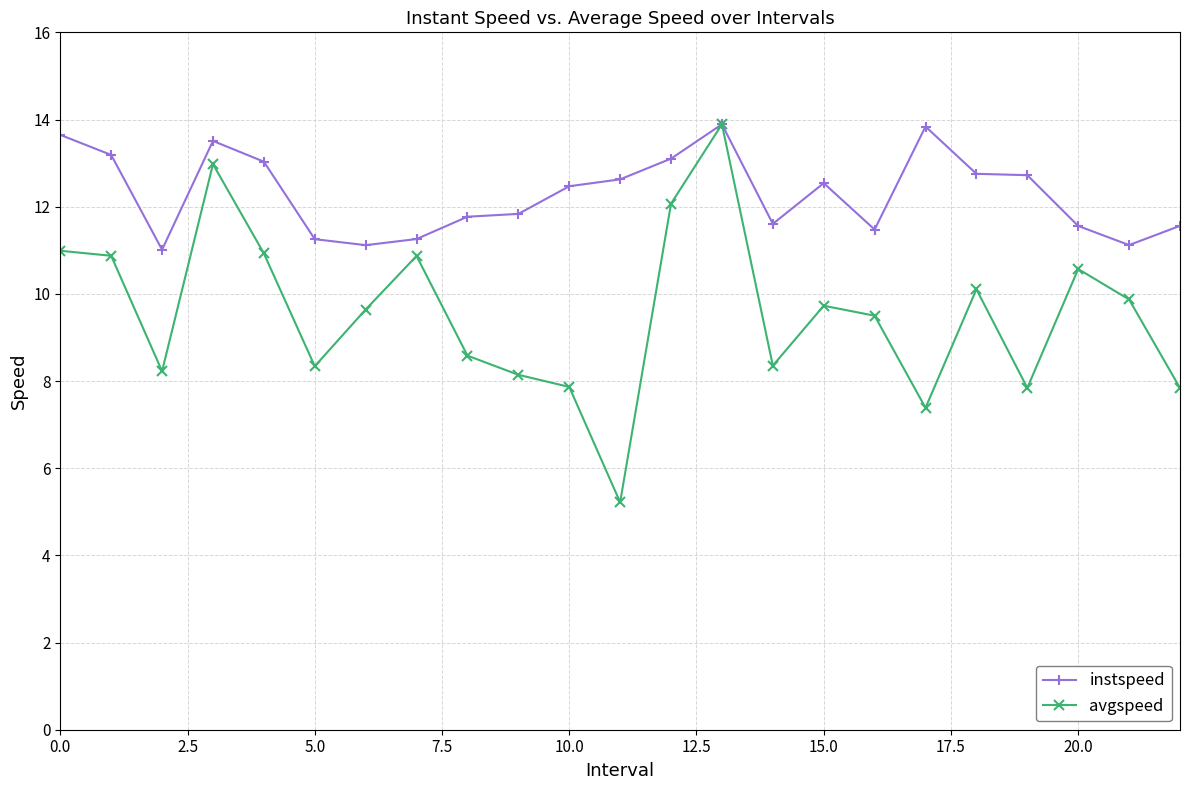

What is the lowest value of the instspeed series?

11.0